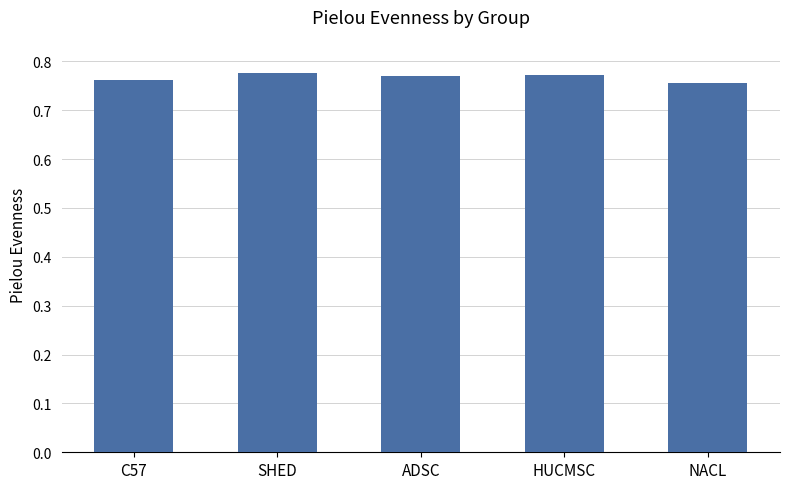

How many values are between 0 and 1?

5